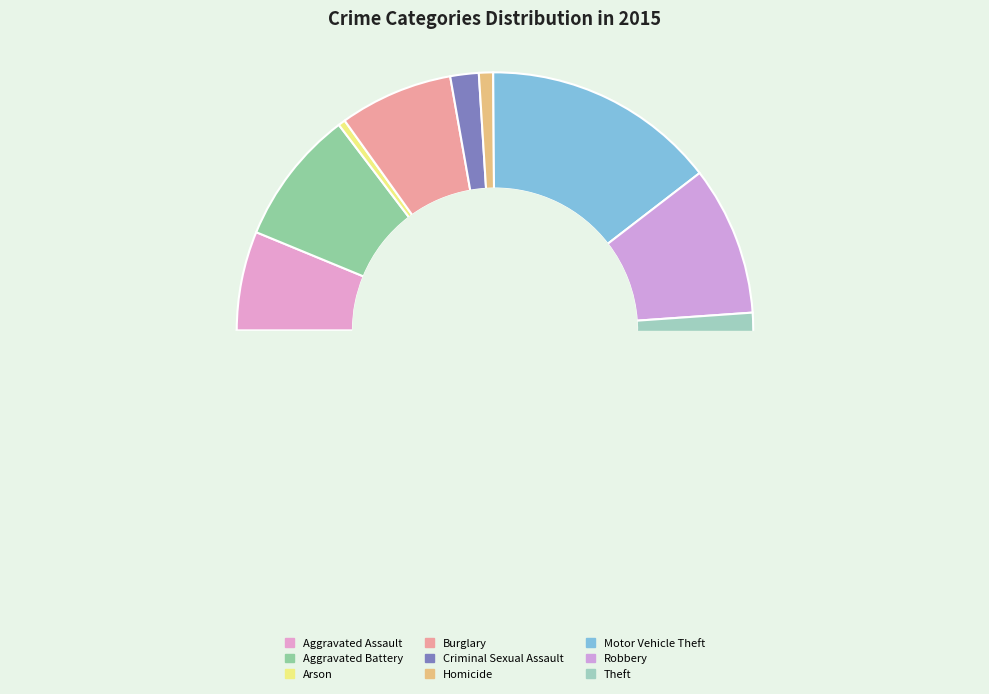

To the nearest percent, what is the average slice percentage?

11%